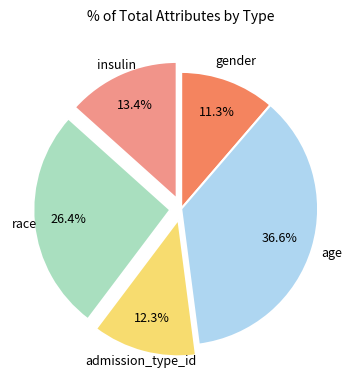

Is there any slice that represents more than half of the pie?

No